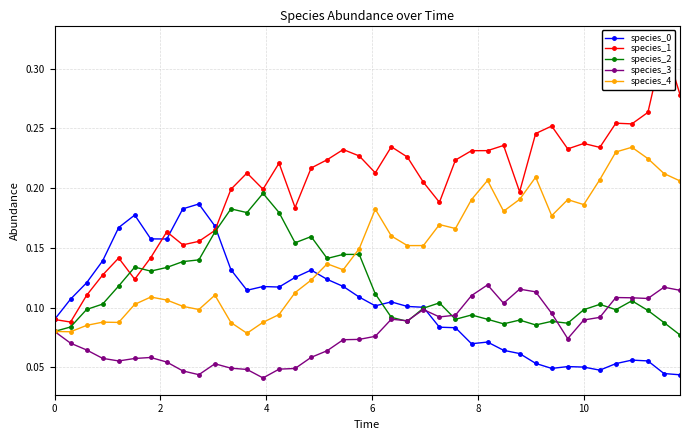

Count the species_0 values in the range 0 to 1.

40